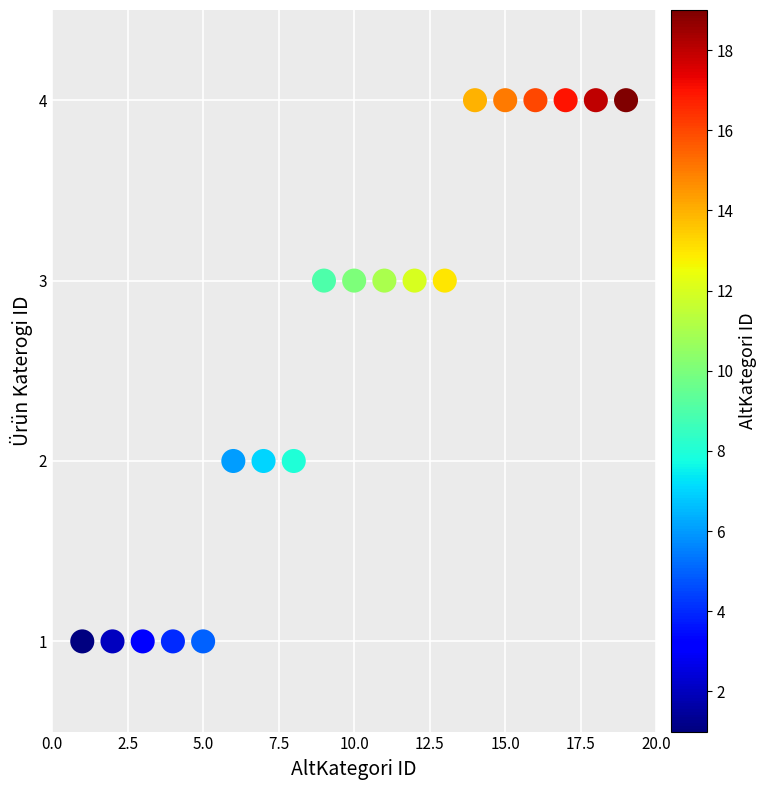

What is the range of X values (max minus min)?

18